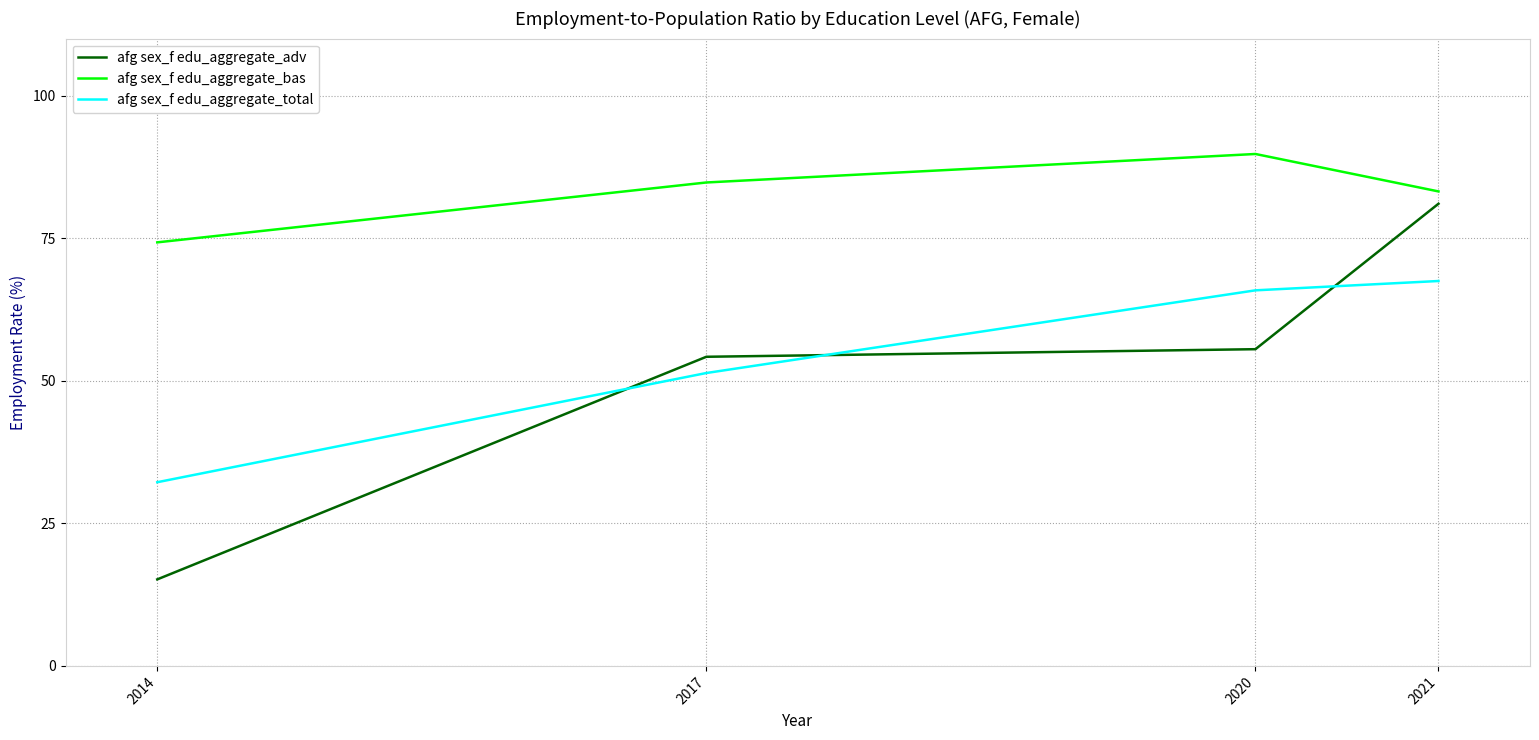

How many categories are shown in the chart?

4